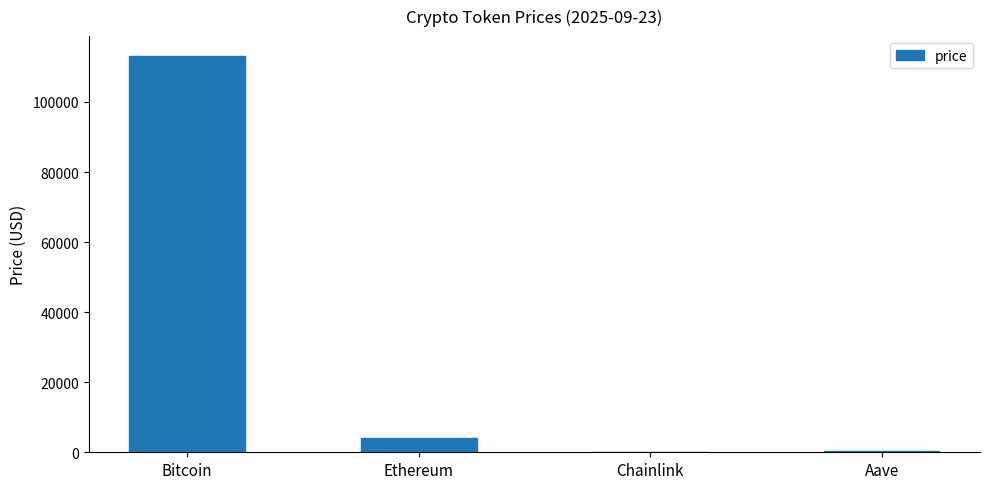

Which label corresponds to the largest value in the chart?

Bitcoin